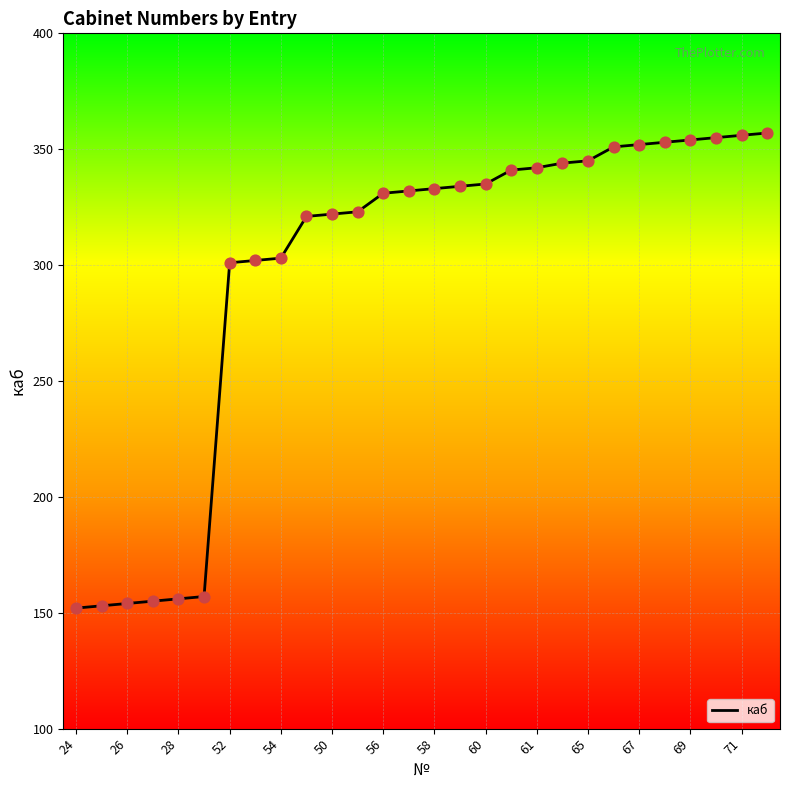

What is the difference between the maximum and minimum values?

205